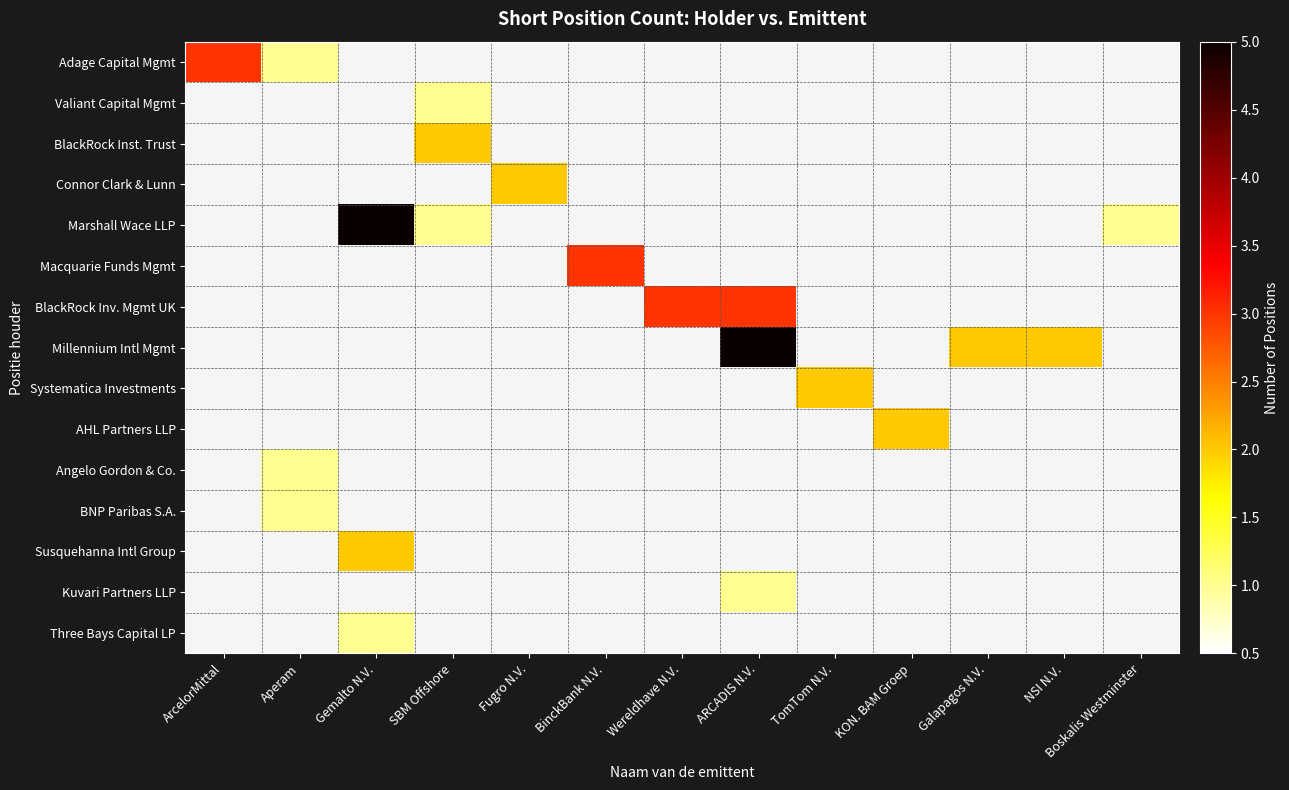

Which label corresponds to the smallest value in the chart?

Aperam